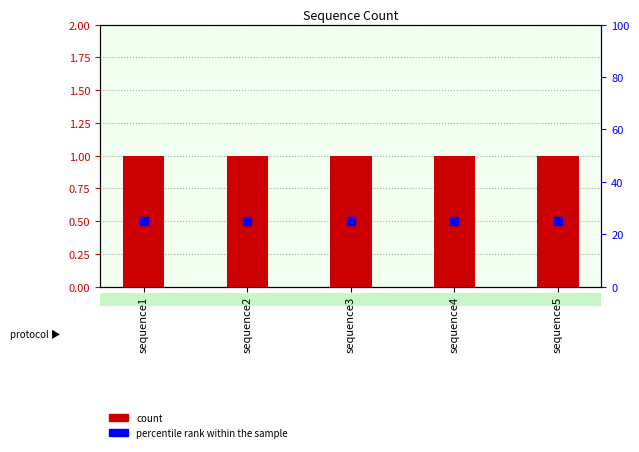

At how many categories does at least one series exceed 12?

5